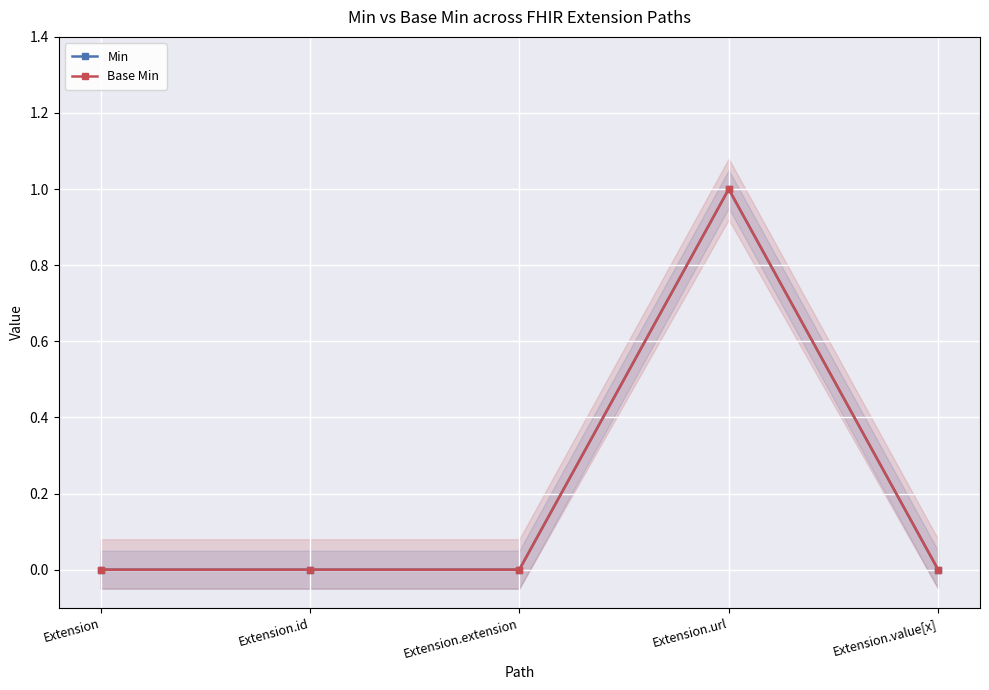

At which category does the chart reach its minimum across all series?

Extension